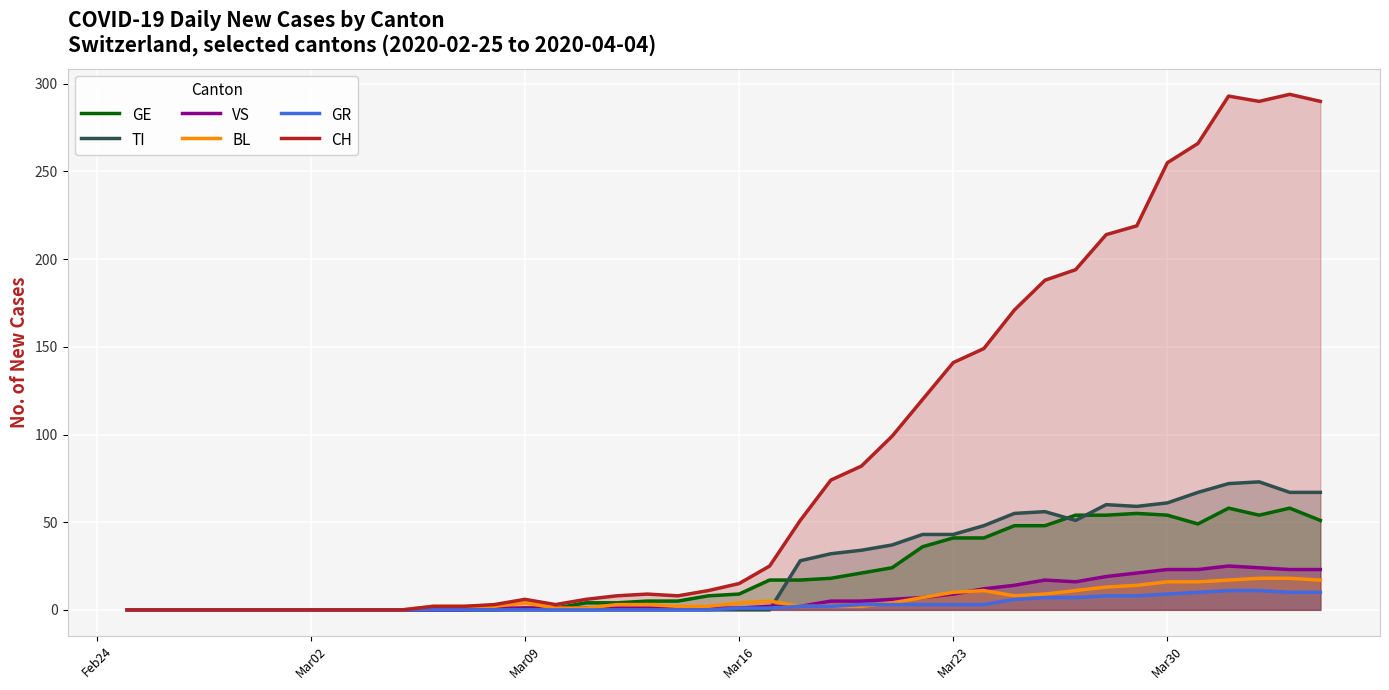

What is the greatest value displayed?

294